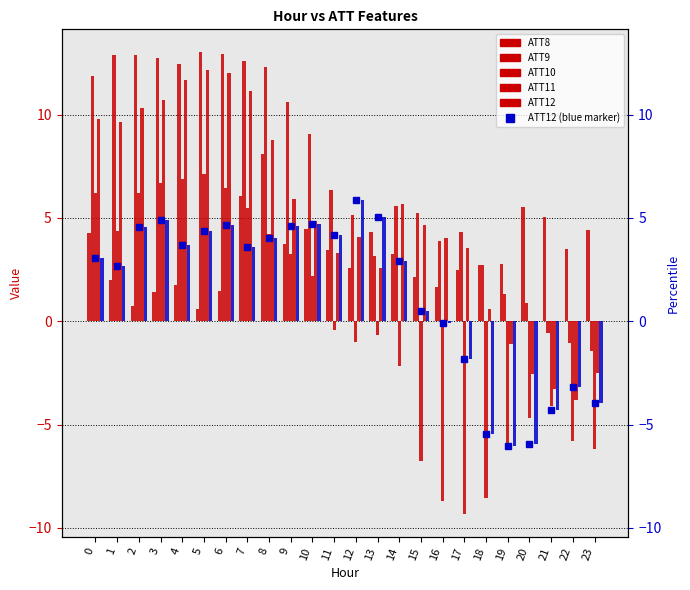

Reading left to right, extract all data points from this chart.

ATT8: 4.3	2.0	0.7	1.4	1.7	0.6	1.5	6.0	8.1	3.7	4.5	3.5	2.6	4.3	3.2	2.1	1.6	2.5	2.7	2.8	5.5	5.1	3.5	4.4
ATT9: 11.9	12.9	12.9	12.7	12.4	13.0	12.9	12.6	12.3	10.6	9.0	6.3	5.1	3.1	5.6	5.2	3.9	4.3	2.7	1.3	0.9	-0.6	-1.0	-1.5
ATT10: 6.2	4.4	6.2	6.7	6.9	7.1	6.5	5.5	4.2	3.2	2.2	-0.4	-1.0	-0.7	-2.2	-6.8	-8.7	-9.3	-8.5	-6.2	-4.7	-4.1	-5.8	-6.2
ATT11: 9.8	9.6	10.3	10.7	11.7	12.1	12.0	11.1	8.8	5.9	4.9	3.3	4.1	2.6	5.7	4.6	4.0	3.5	0.6	-1.1	-2.6	-3.3	-3.8	-2.5
ATT12: 3.1	2.7	4.5	4.9	3.7	4.4	4.7	3.6	4.0	4.6	4.7	4.2	5.9	5.0	2.9	0.5	-0.1	-1.8	-5.4	-6.0	-6.0	-4.3	-3.2	-4.0